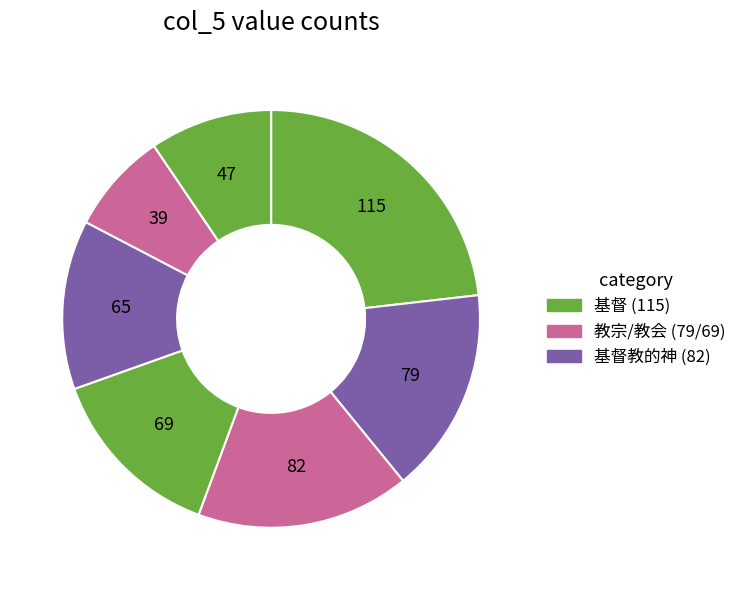

How many slices are in this pie chart?

7